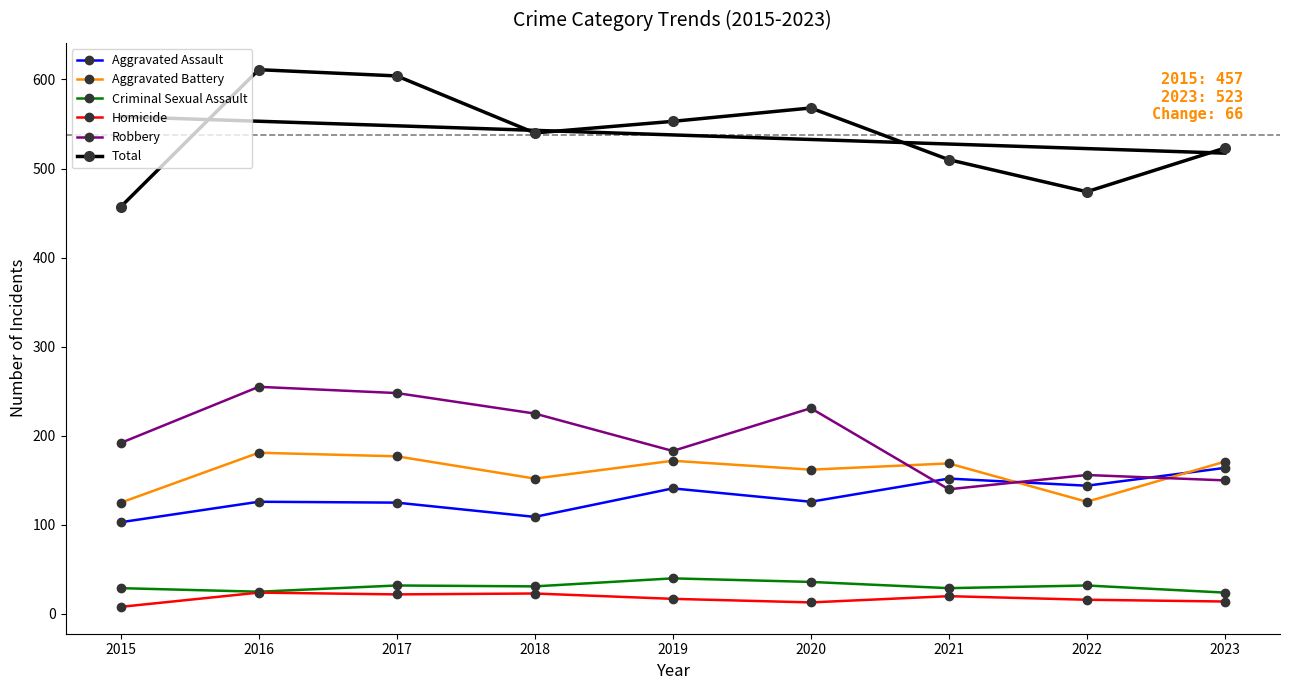

At how many categories does at least one series exceed 192?

9